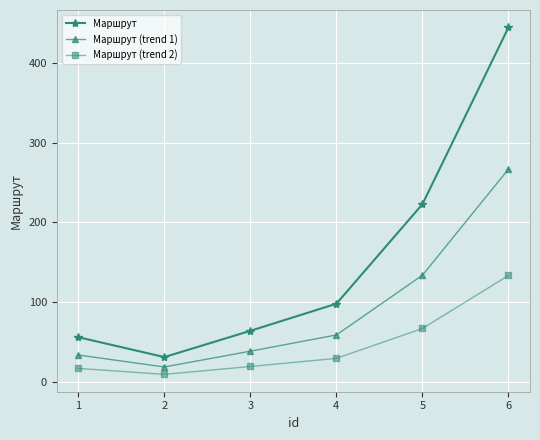

What is the highest value of the Маршрут (trend 2) series?

133.5